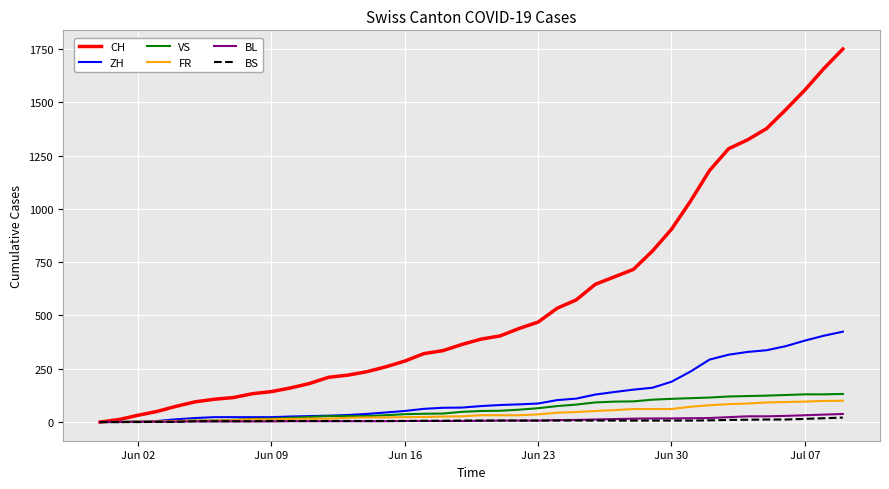

Which series has the widest spread of values?

CH